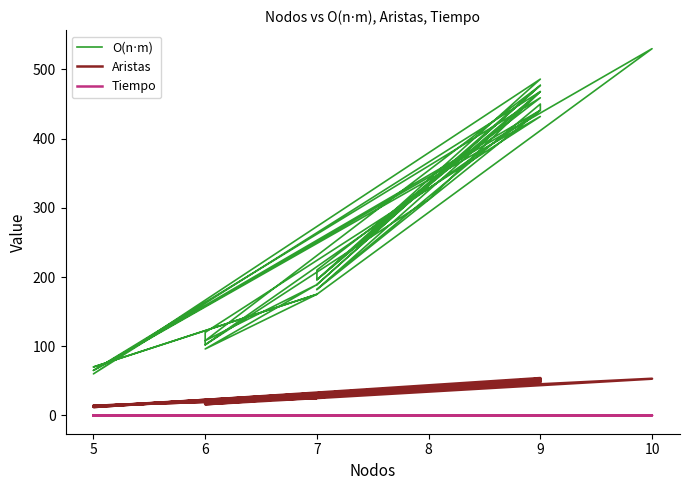

Count the number of categories in the chart.

30